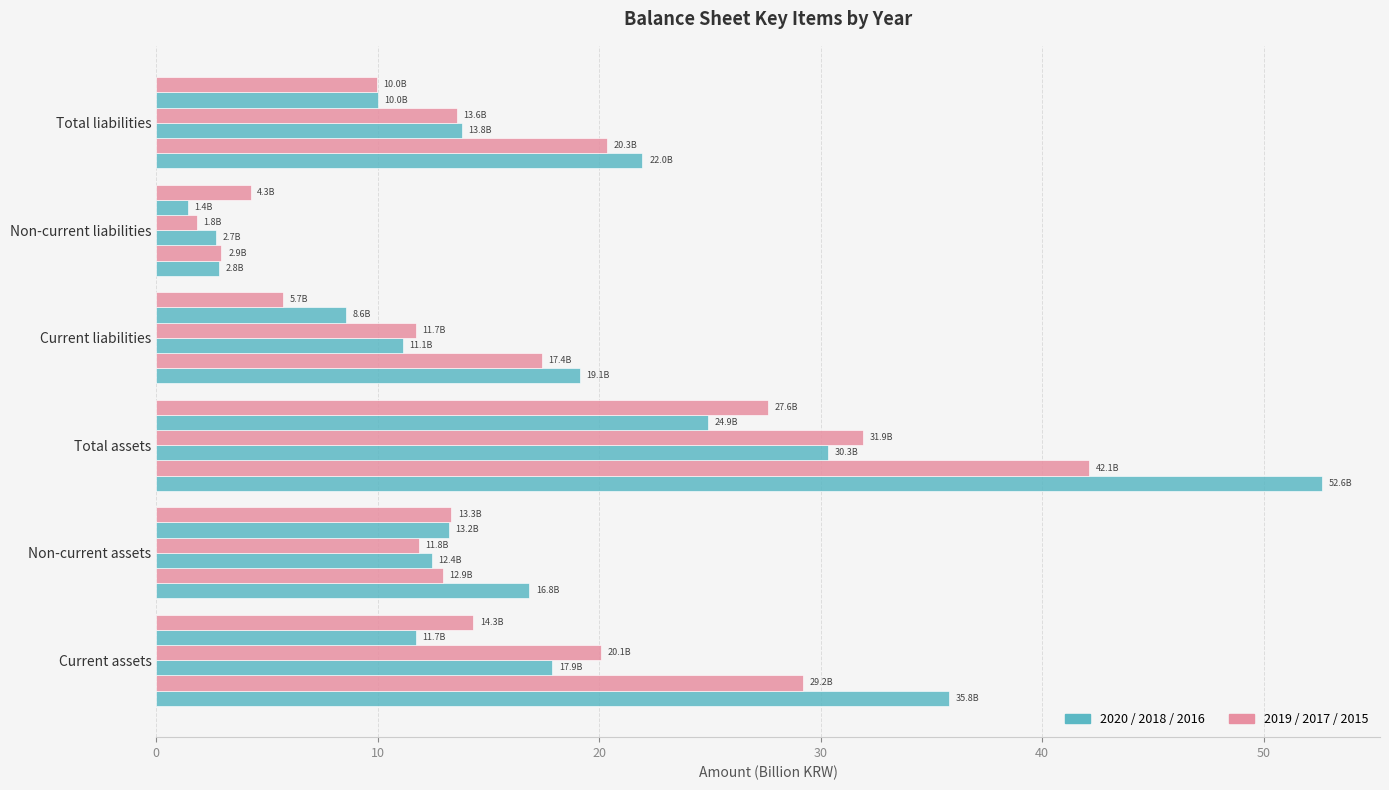

How many categories are shown in the chart?

6